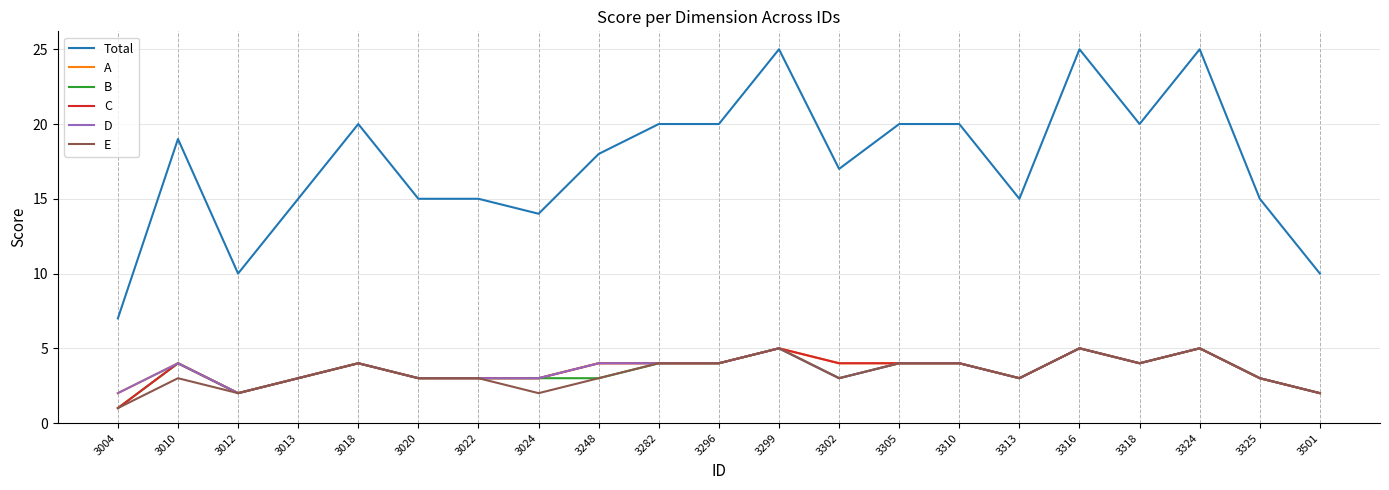

Is it true that B equals 3 at 3501?

False